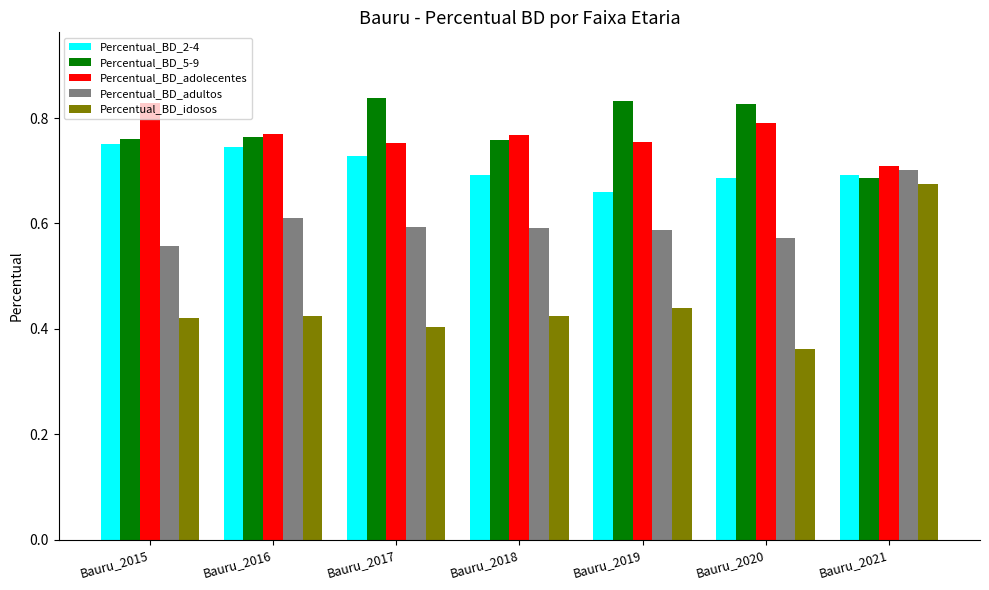

The Percentual_BD_idosos series shows 0.4 at Bauru_2018. True or false?

True